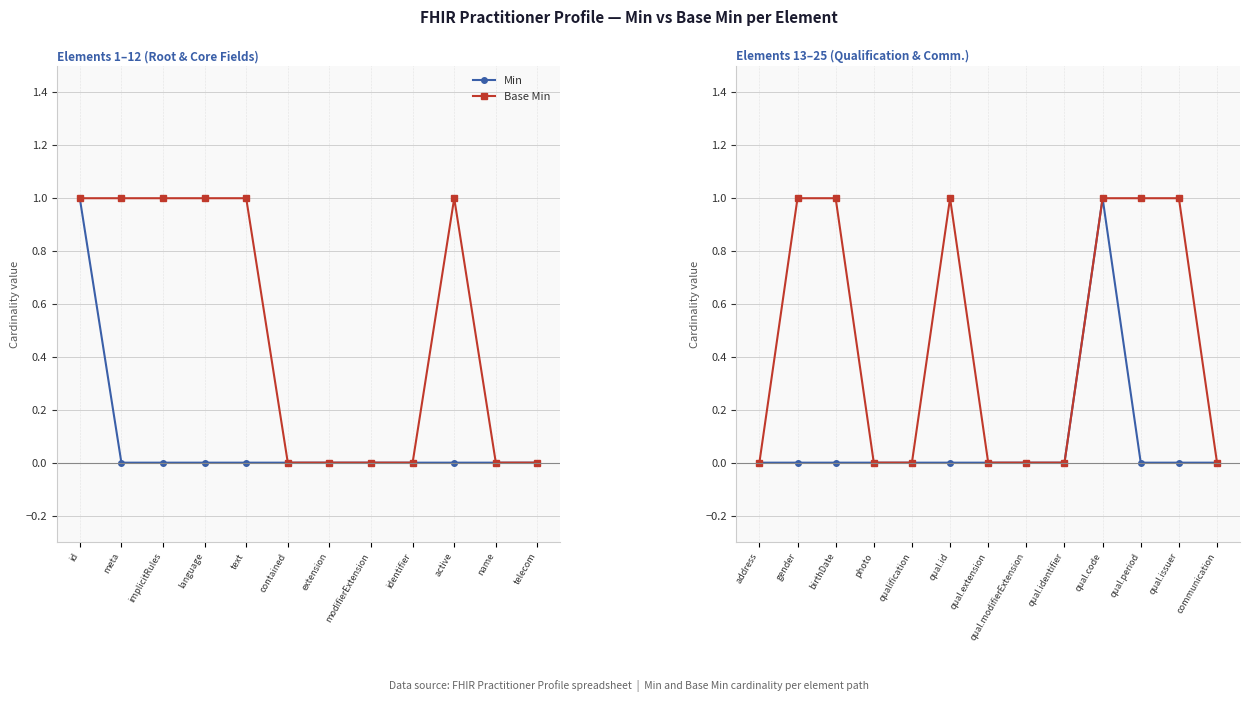

Is it true that Base Min equals 0 at address?

False